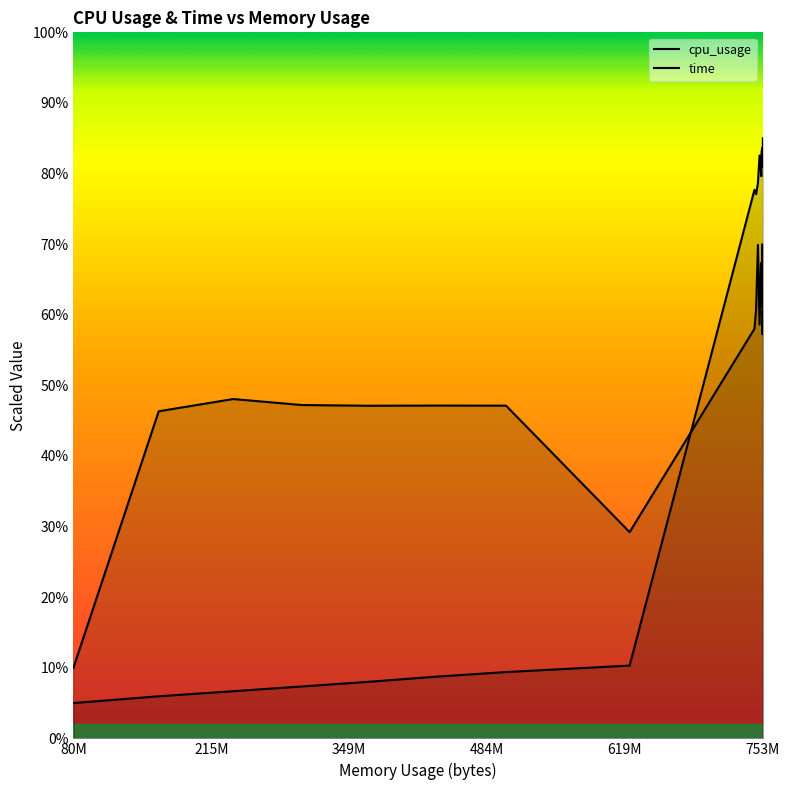

In time, how many points are lower than both neighbors (excluding endpoints)?

3